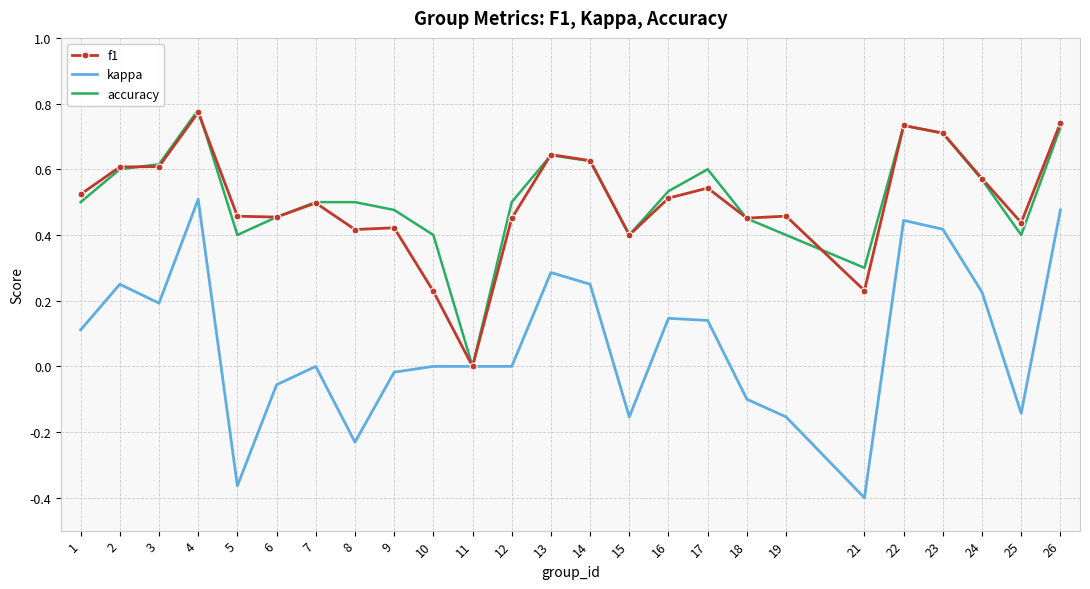

Which series has the widest spread of values?

kappa